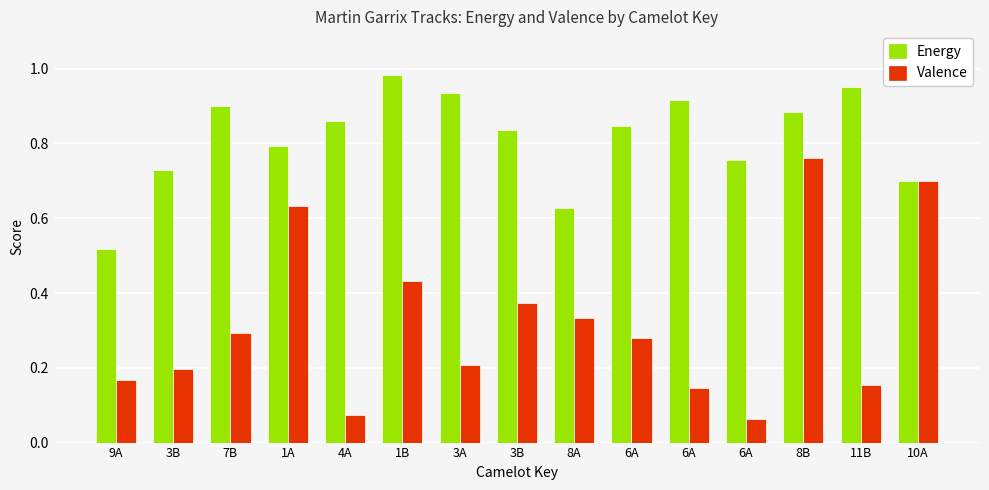

What are all the series names shown in the legend?

Energy, Valence